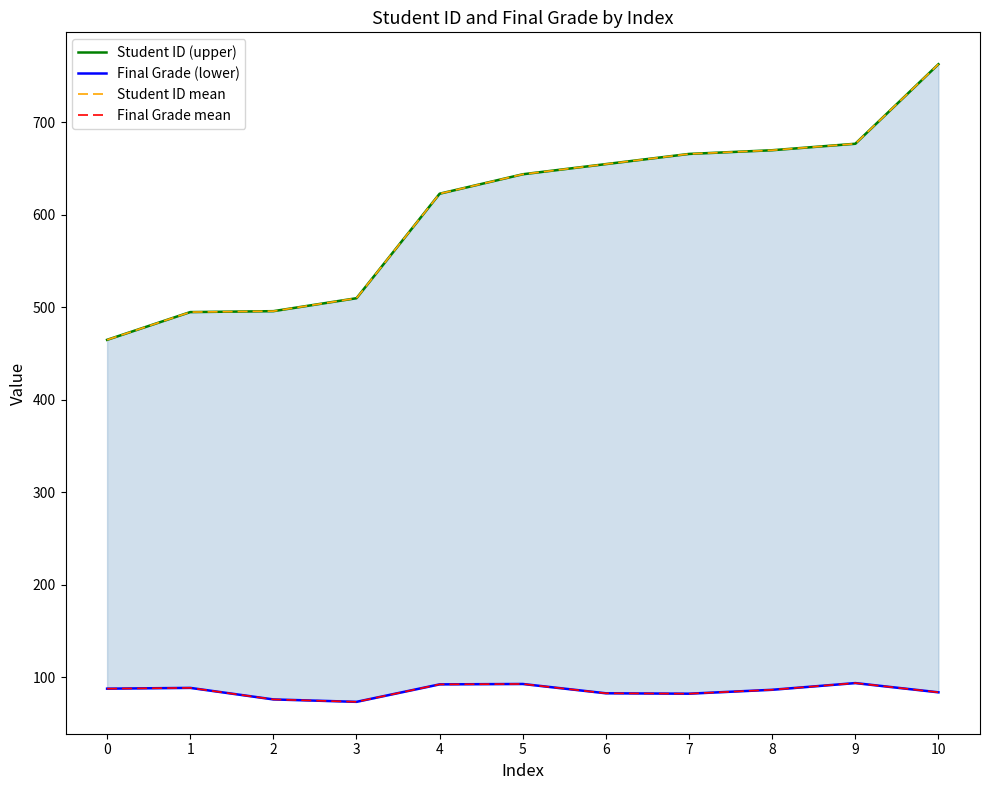

Is this an area chart (filled region under the line)?

No